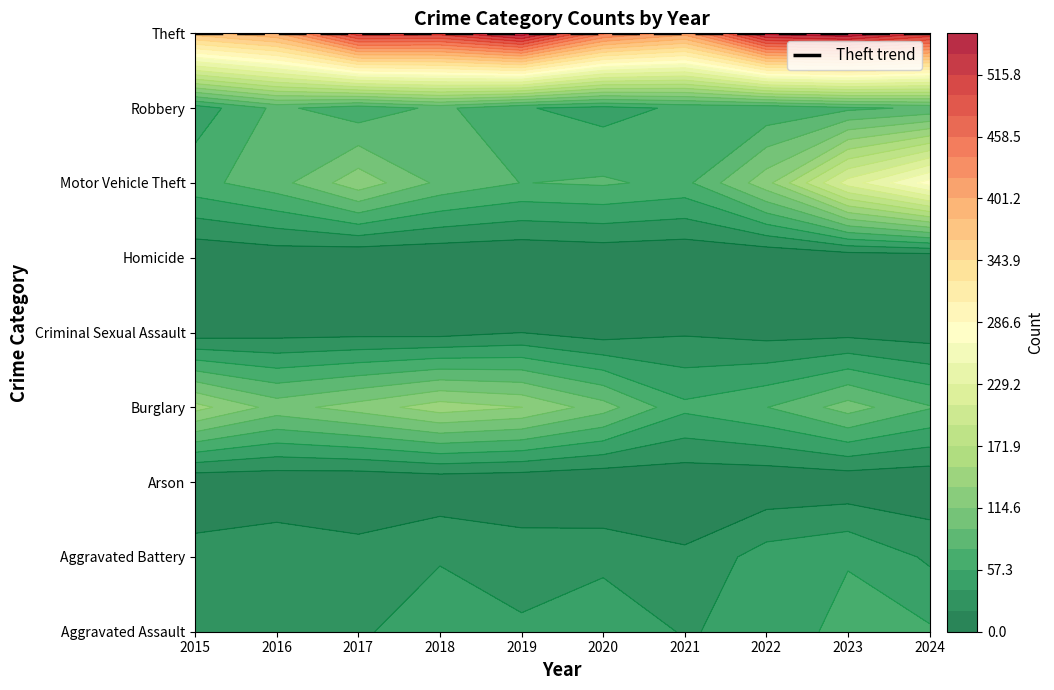

At 2016, list the series in order from largest to smallest.

Theft, Burglary, Motor Vehicle Theft, Robbery, Aggravated Assault, Aggravated Battery, Criminal Sexual Assault, Homicide, Arson